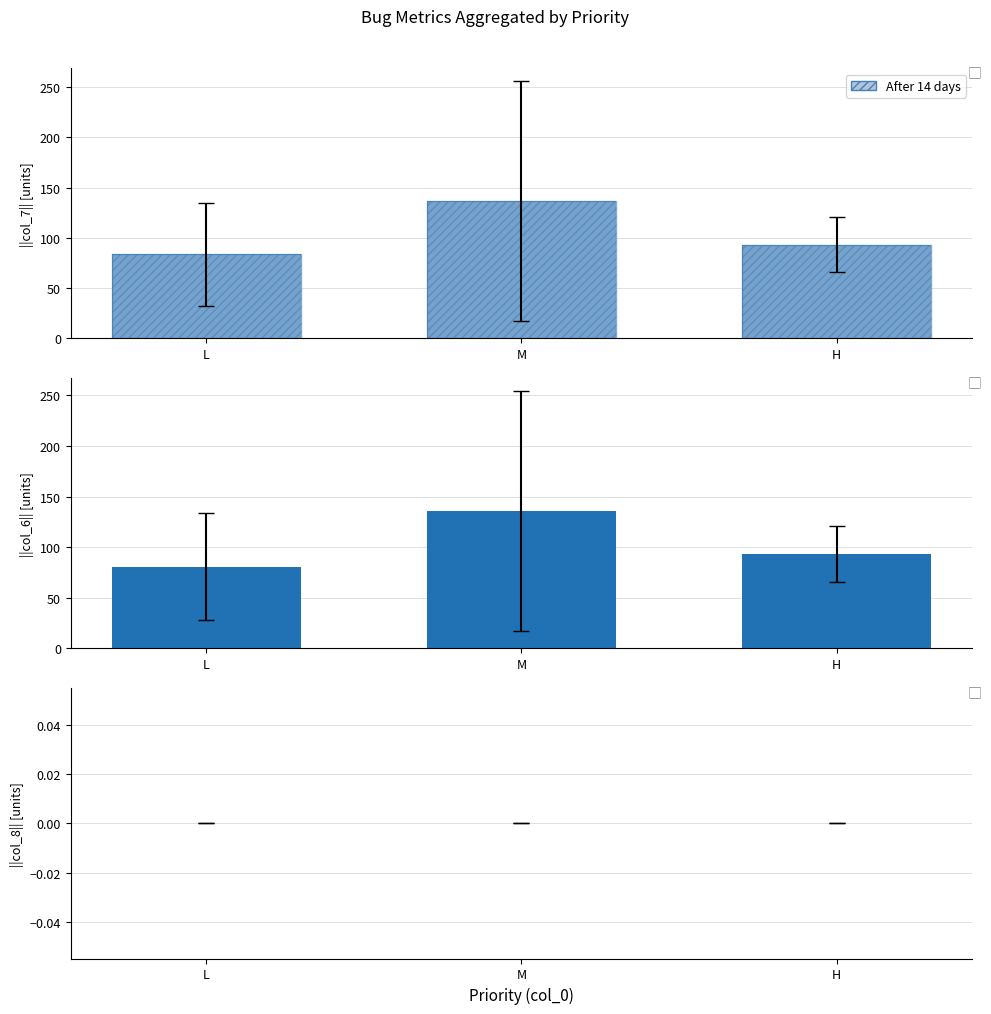

Reading left to right, what are all the values shown in this chart?

col_7: 83.6	136.8	93.3
After 14 days: 83.6	136.8	93.3
col_6: 80.7	135.6	93.3
col_8: 0.0	0.0	0.0